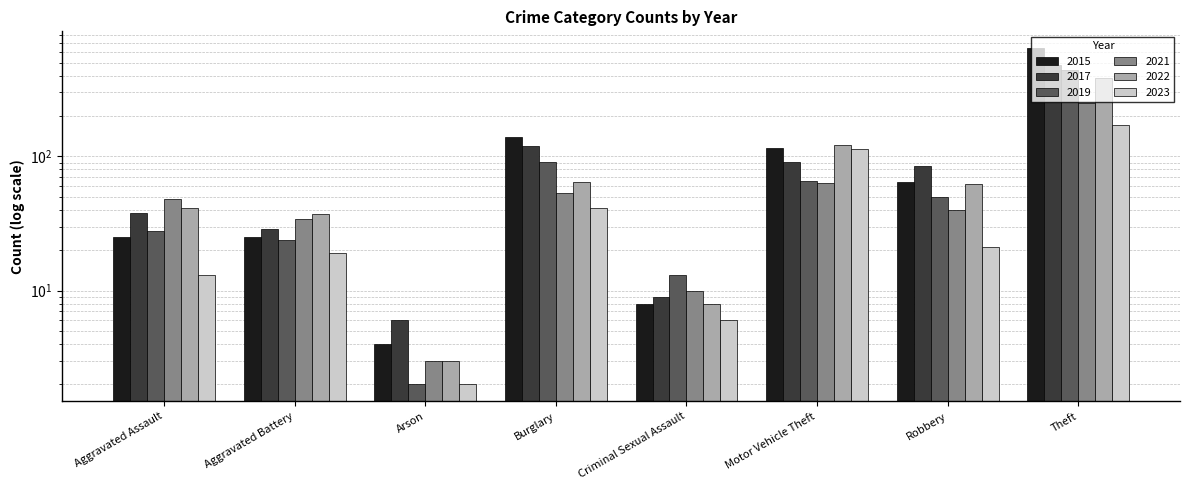

What is the sum of all 2019 values?

717